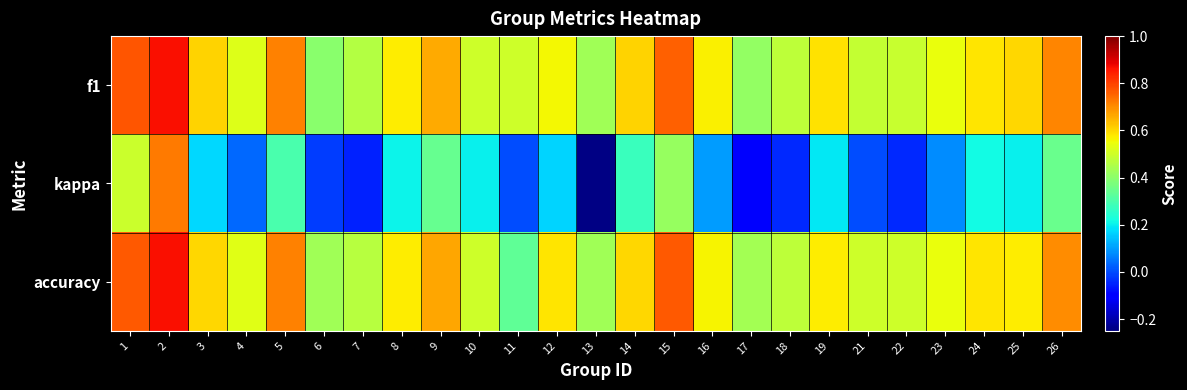

At which category is the sum across all series the highest?

2